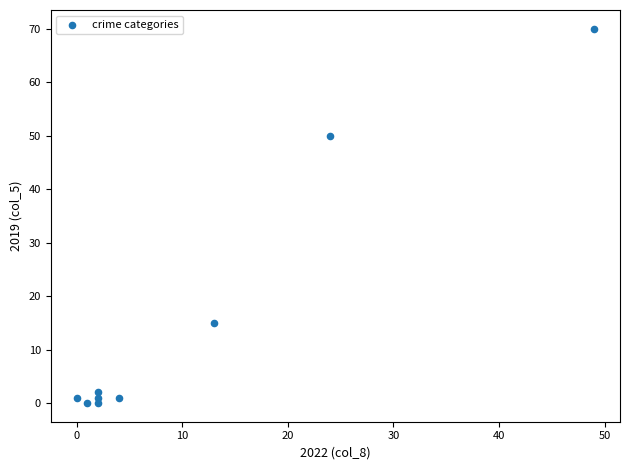

What is the average X value?

11